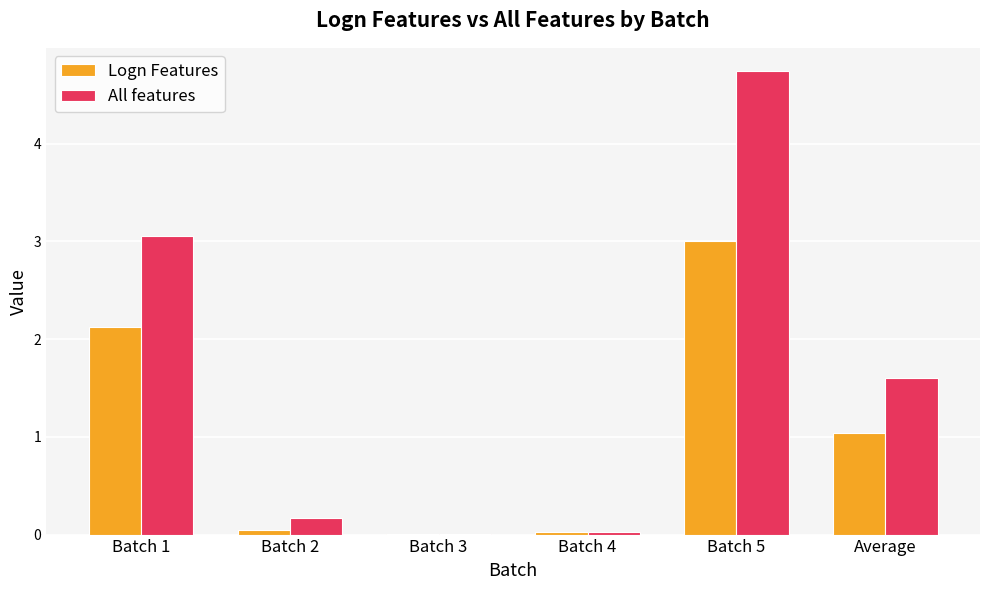

Are the bars grouped side by side (vs. stacked)?

Yes